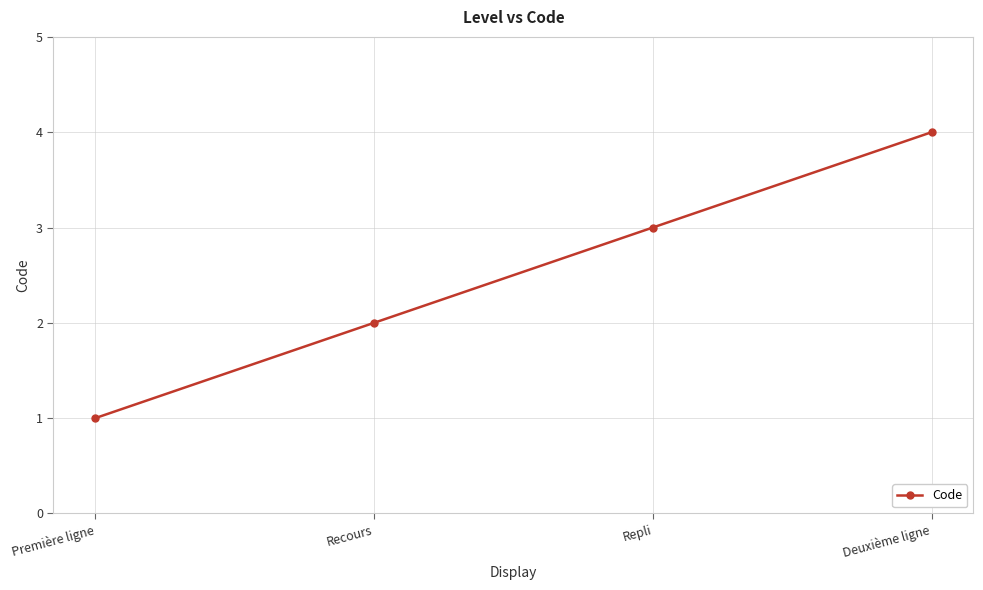

What position from the left is Repli?

3